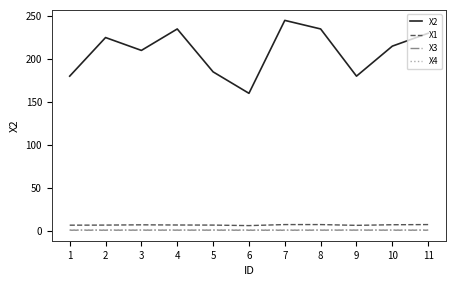

How many distinct data groups are displayed?

4